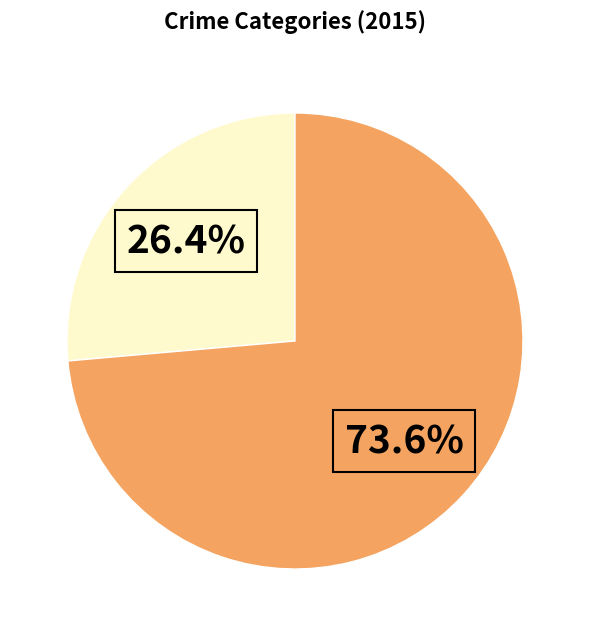

Does any single category account for the majority?

Yes